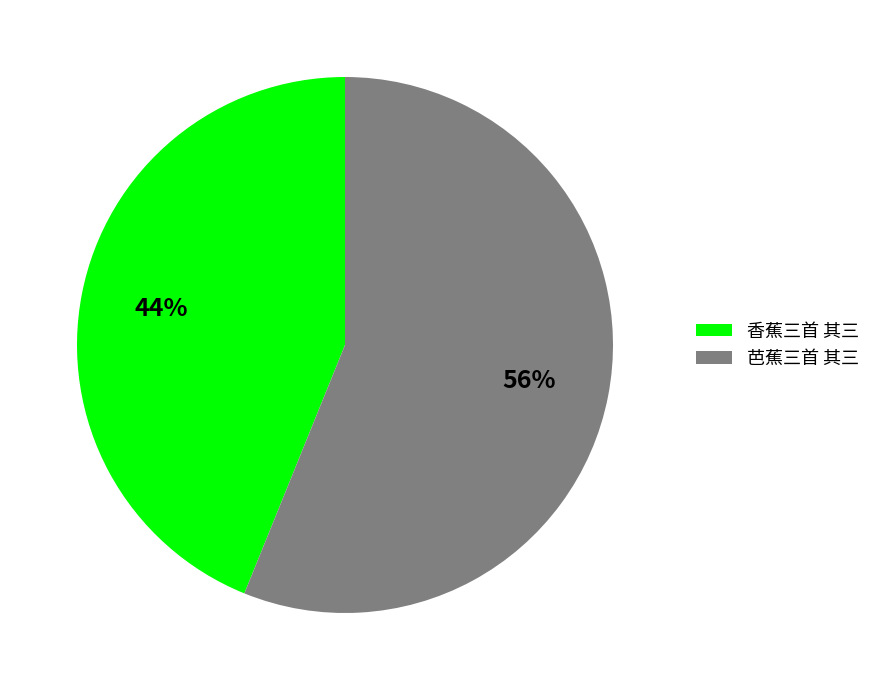

Which category has the smallest portion of the pie?

香蕉三首 其三